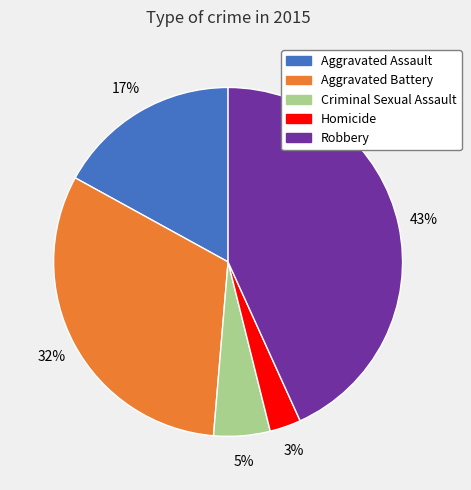

Which slice is the largest?

Robbery